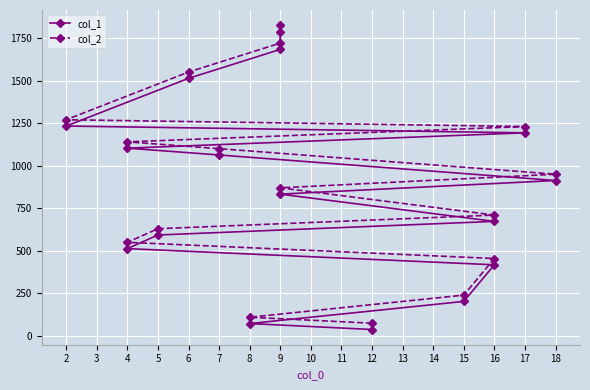

At how many categories does at least one series exceed 863?

9